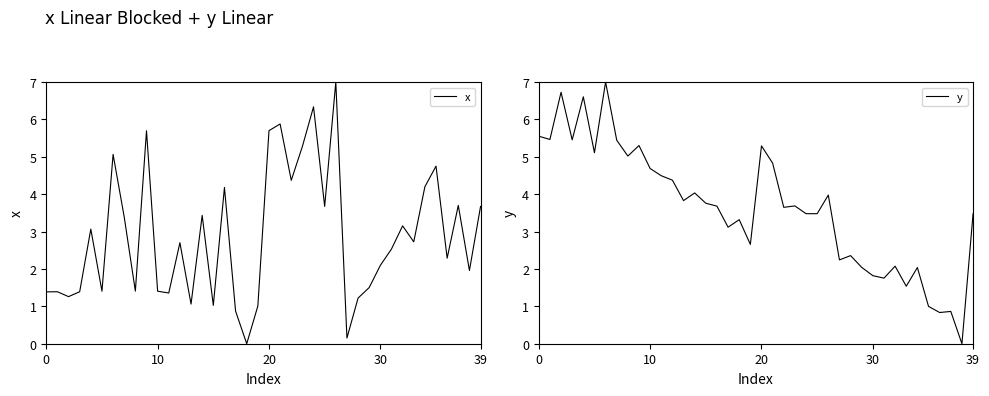

What is the label of the 13th point from the left?

12